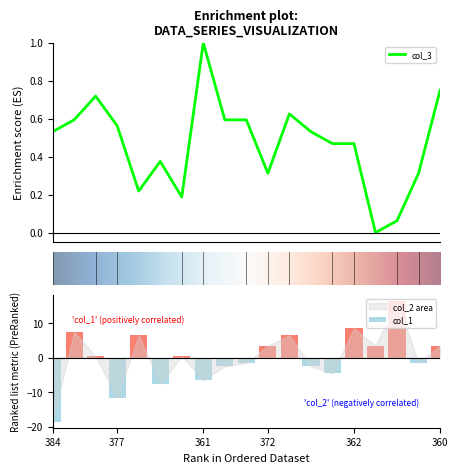

What is the sum of all col_3 values?

8.9